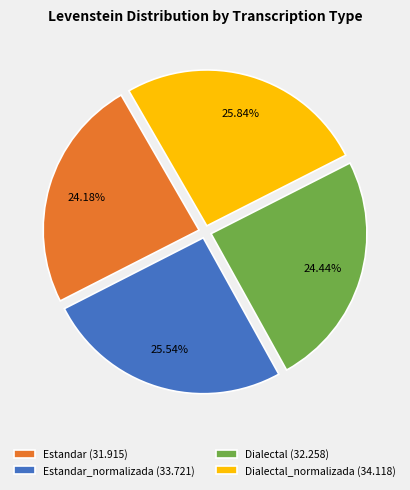

Does any single category account for the majority?

No